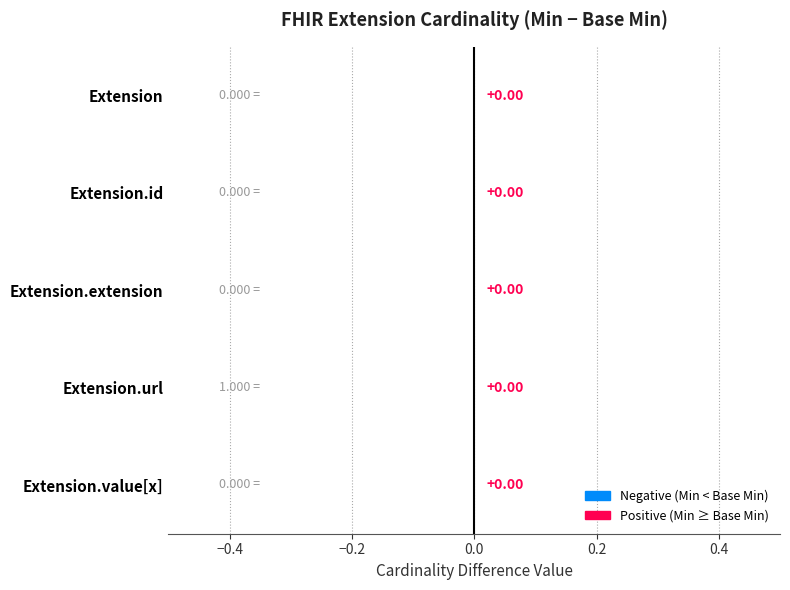

What is the maximum value shown in the chart?

1